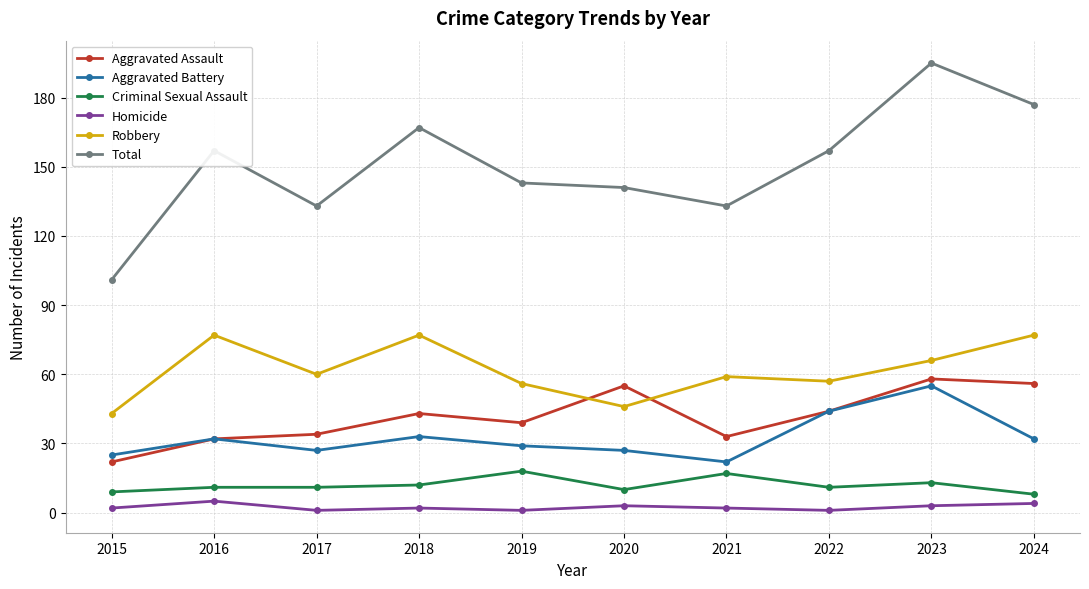

What are all the series names shown in the legend?

Aggravated Assault, Aggravated Battery, Criminal Sexual Assault, Homicide, Robbery, Total